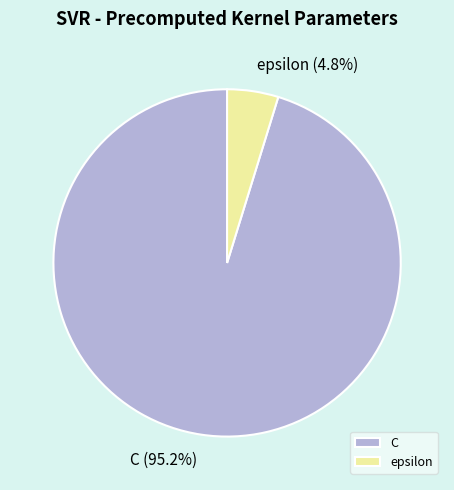

What is the smallest slice in the pie chart?

epsilon